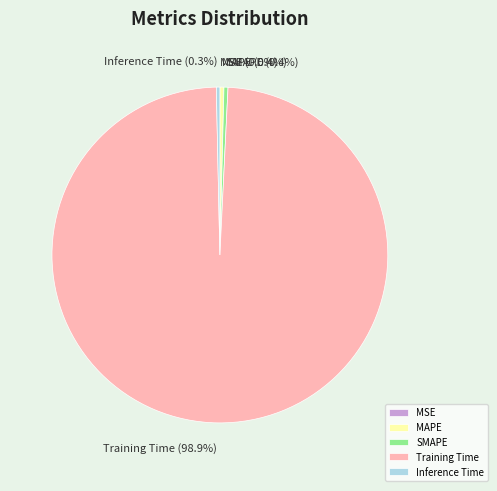

What is the largest slice in the pie chart?

Training Time